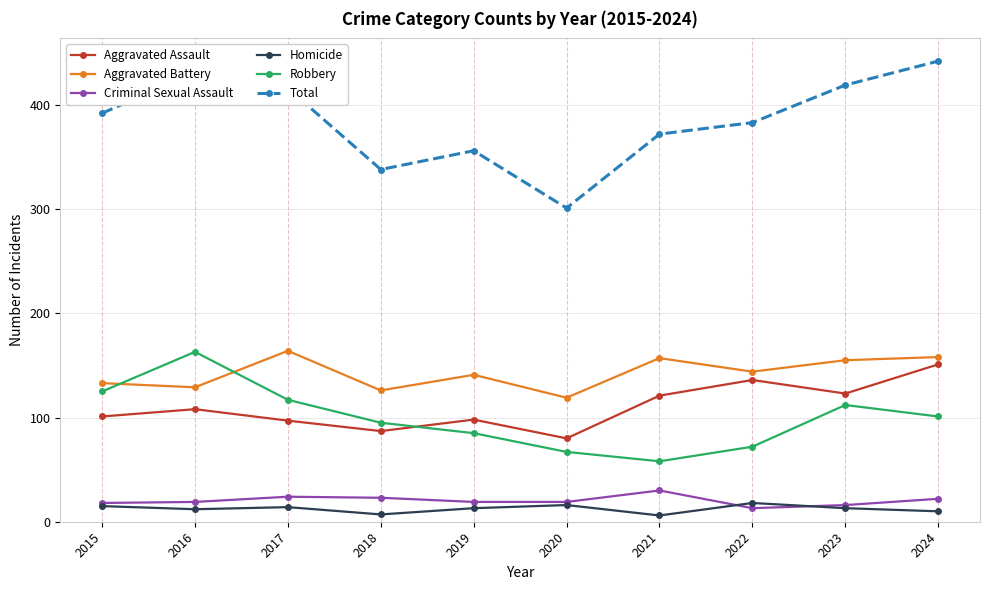

True or false: Aggravated Battery and Criminal Sexual Assault intersect in this chart.

False